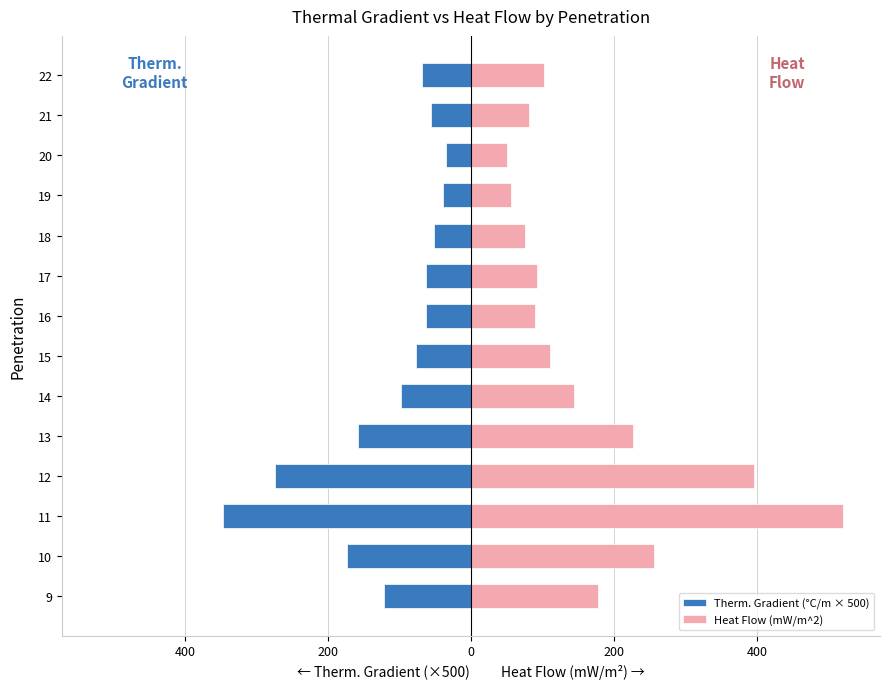

Rank the series by their average value, from highest to lowest.

Heat Flow (mW/m^2), Therm. Gradient (°C/m × 500)